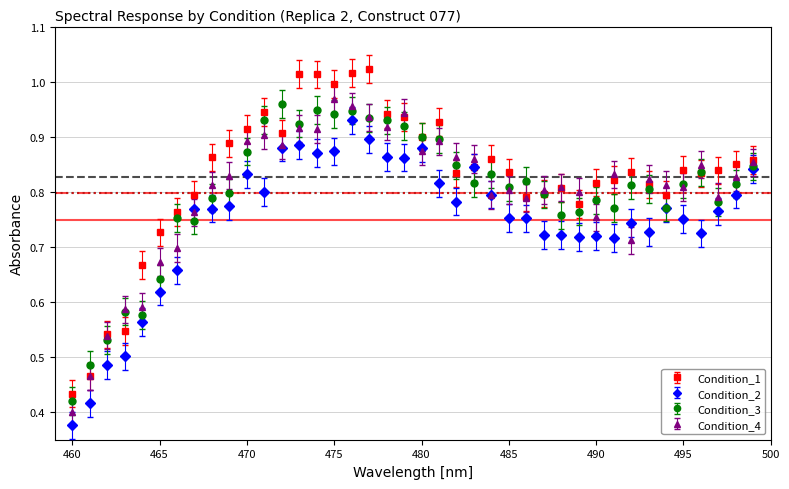

What are all the series names shown in the legend?

Condition_1, Condition_2, Condition_3, Condition_4